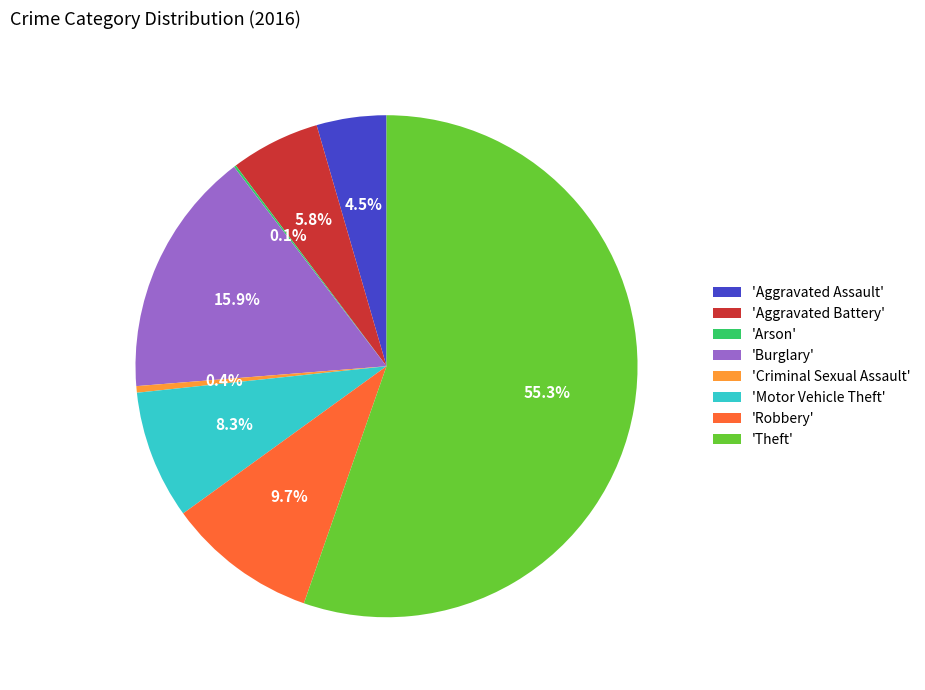

What is the largest slice in the pie chart?

'Theft'